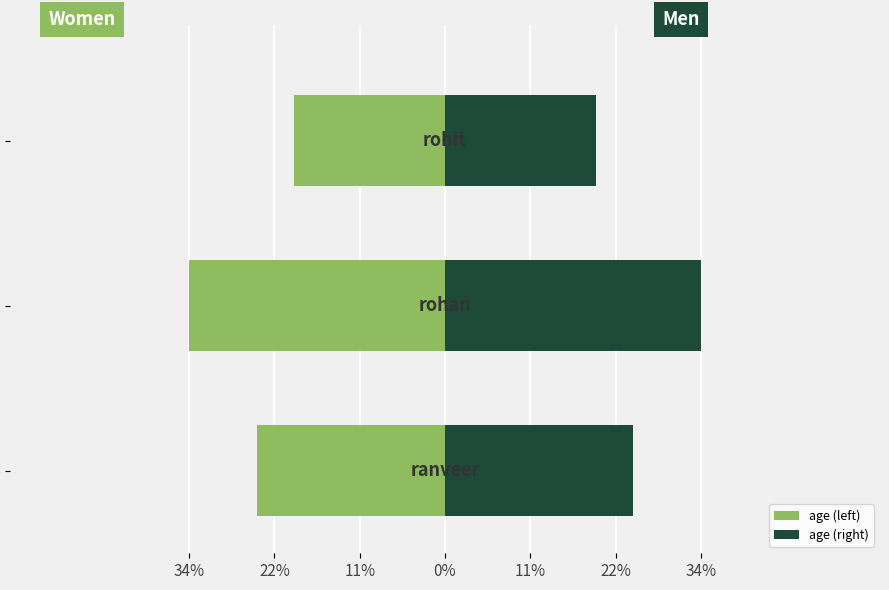

Which series has the largest total across all categories?

age (right)